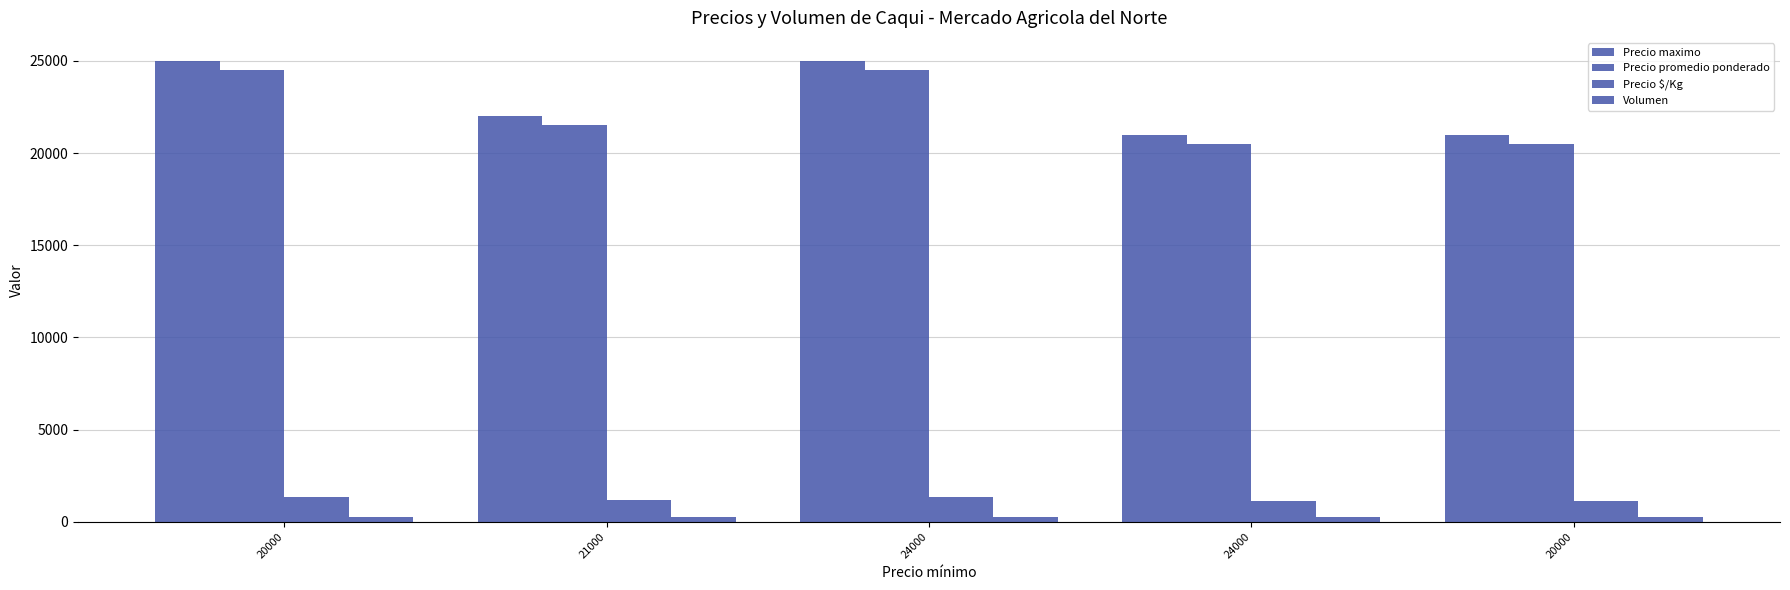

What is the difference between the Volumen values at 20000 and 24000?

20